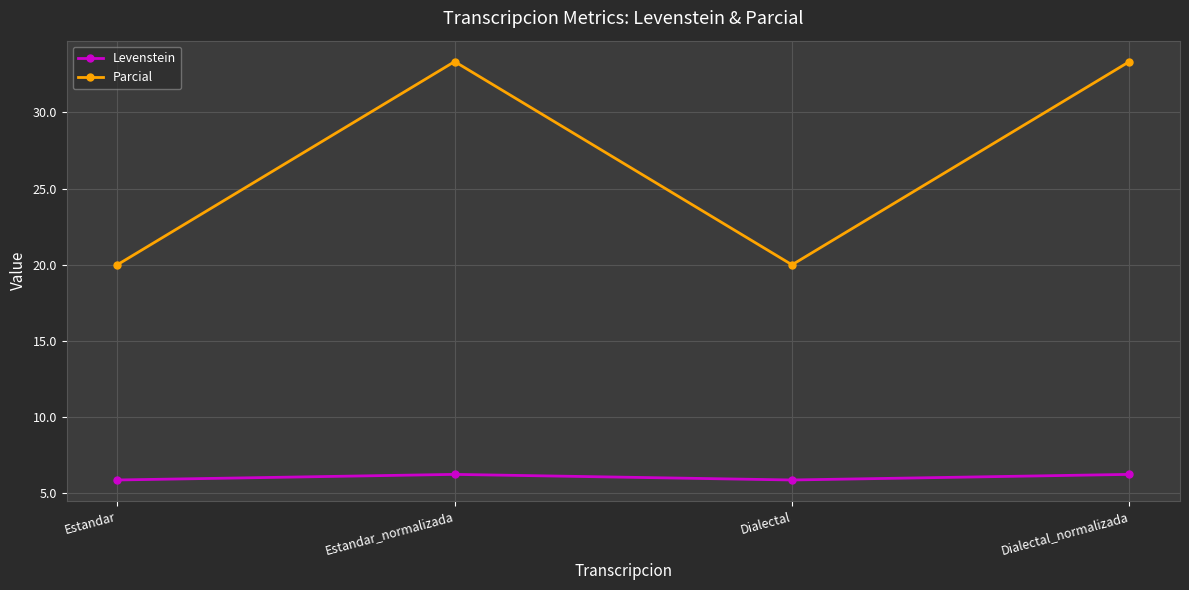

What is the spread (max minus min) of values at Estandar?

14.1